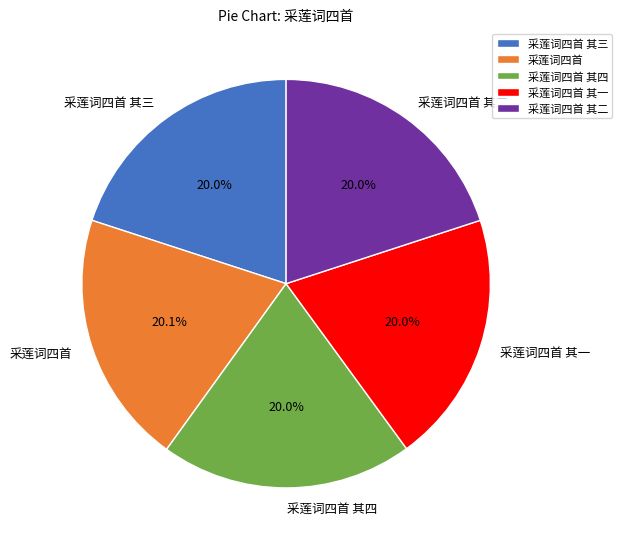

True or false: 采莲词四首 其四 accounts for 20% of the total.

True